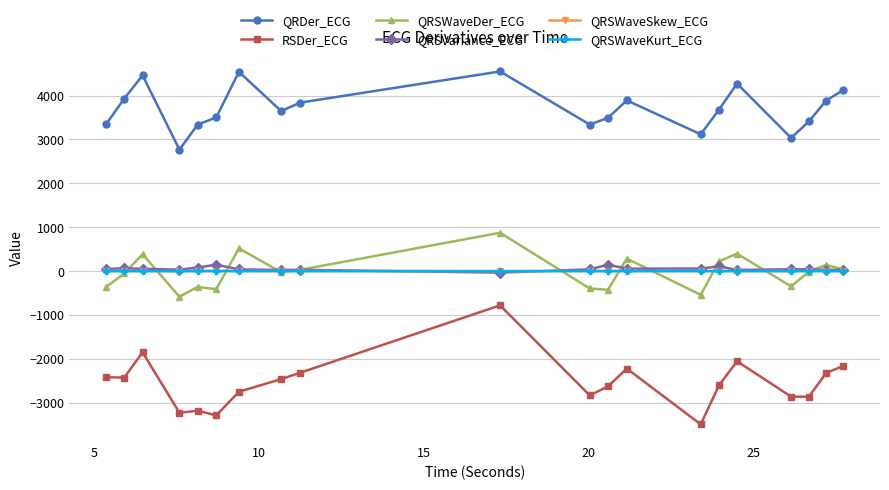

What is the minimum value for RSDer_ECG?

-3490.3